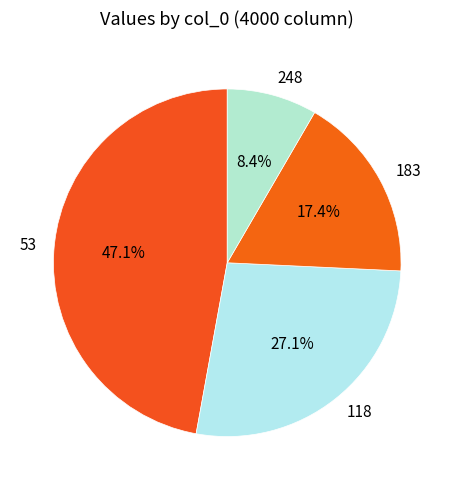

What is the largest slice in the pie chart?

53